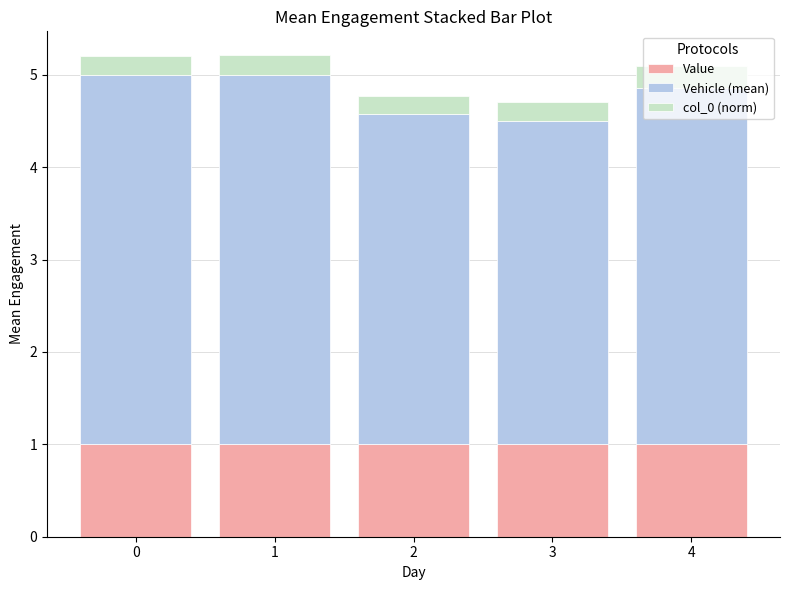

What is the total value across all series at 1?

5.2